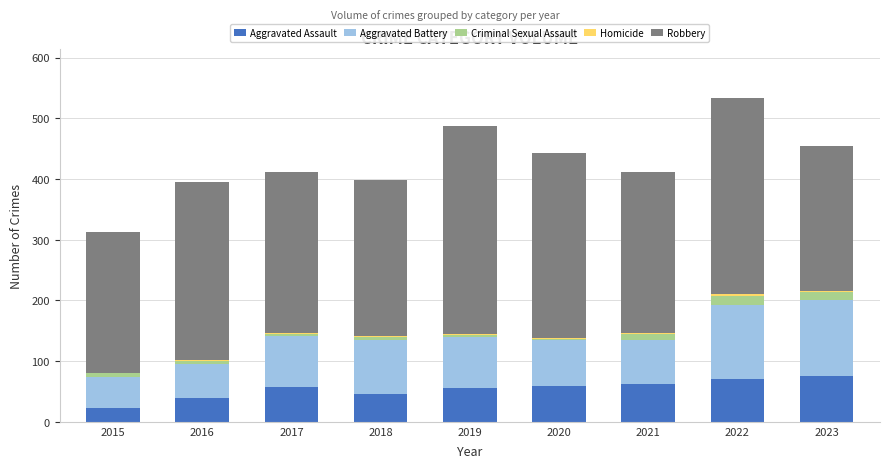

How many data points does each series have?

9